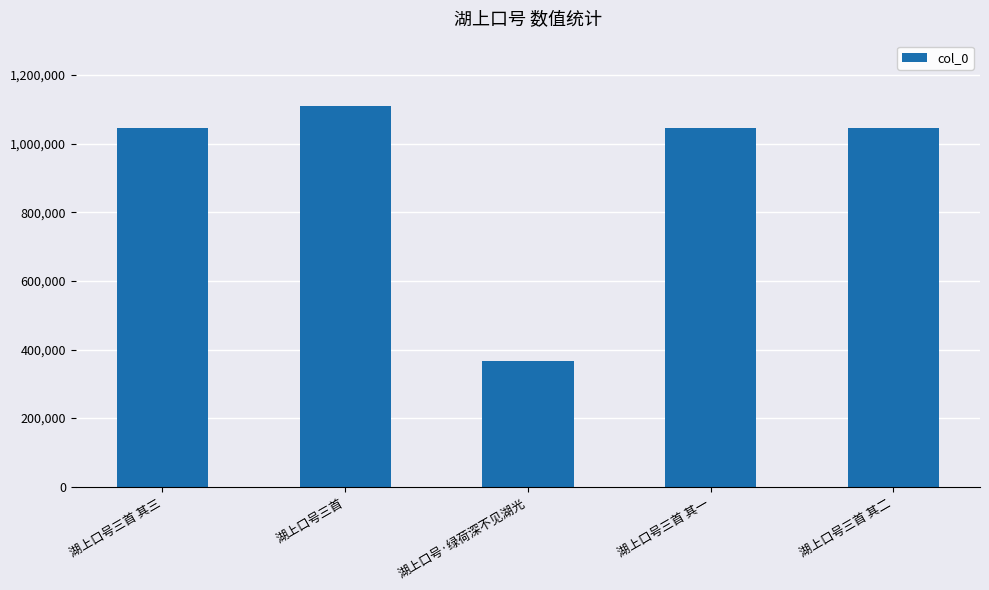

What value does the data have at 湖上口号三首 其一, to the nearest 10?

1046910